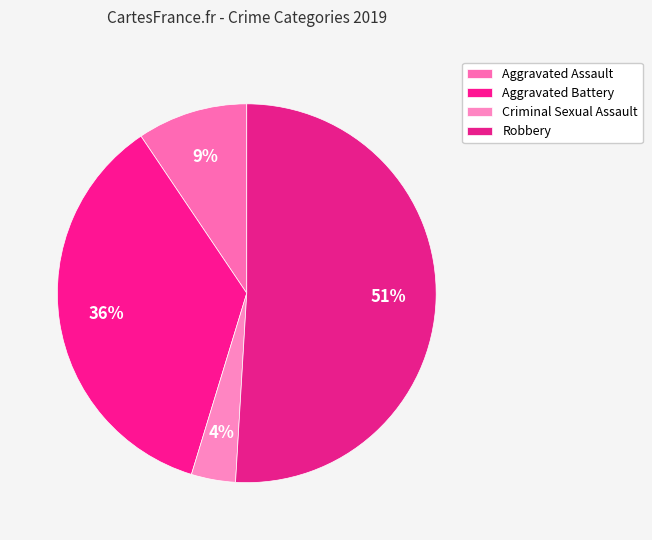

Combined, do Robbery and Aggravated Battery account for over 50%?

Yes